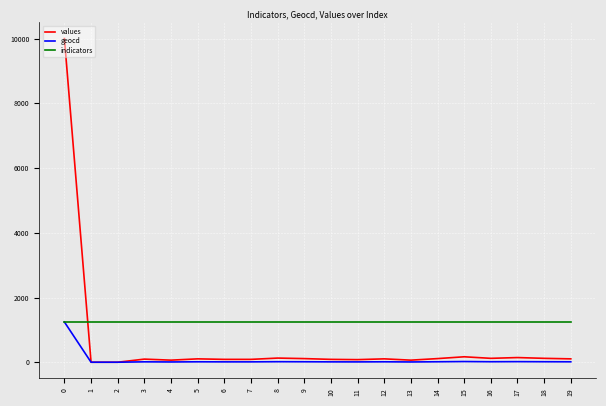

Count the number of categories in the chart.

20